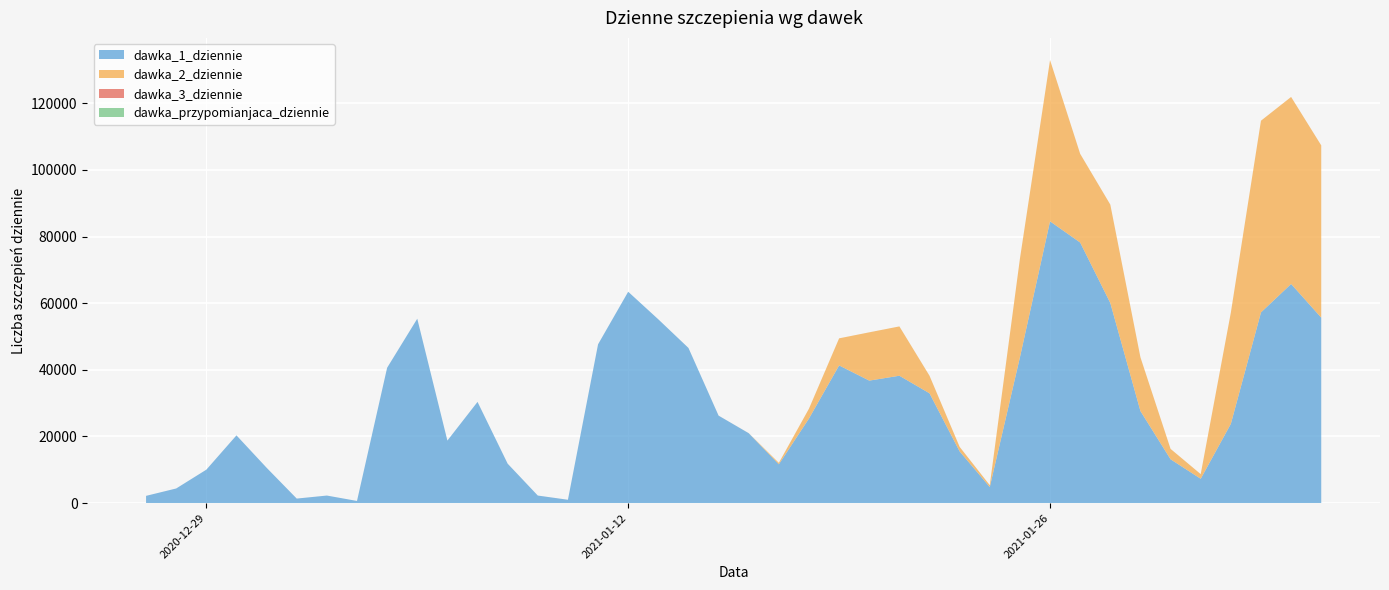

Reading left to right, transcribe all the data shown in this chart.

dawka_1_dziennie: 2020-12-27=2169	2020-12-28=4385	2020-12-29=10027	2020-12-30=20328	2020-12-31=10611	2021-01-01=1351	2021-01-02=2262	2021-01-03=640	2021-01-04=40620	2021-01-05=55343	2021-01-06=18761	2021-01-07=30374	2021-01-08=11830	2021-01-09=2263	2021-01-10=993	2021-01-11=47656	2021-01-12=63439	2021-01-13=55157	2021-01-14=46570	2021-01-15=26253	2021-01-16=20976	2021-01-17=11641	2021-01-18=25396	2021-01-19=41321	2021-01-20=36763	2021-01-21=38226	2021-01-22=32954	2021-01-23=15515	2021-01-24=4813	2021-01-25=43747	2021-01-26=84573	2021-01-27=78211	2021-01-28=60062	2021-01-29=27615	2021-01-30=13143	2021-01-31=7298	2021-02-01=23777	2021-02-02=57236	2021-02-03=65775	2021-02-04=55664
dawka_2_dziennie: 2020-12-27=0	2020-12-28=0	2020-12-29=0	2020-12-30=0	2020-12-31=0	2021-01-01=2	2021-01-02=0	2021-01-03=0	2021-01-04=2	2021-01-05=1	2021-01-06=0	2021-01-07=0	2021-01-08=0	2021-01-09=0	2021-01-10=2	2021-01-11=2	2021-01-12=0	2021-01-13=1	2021-01-14=3	2021-01-15=1	2021-01-16=17	2021-01-17=435	2021-01-18=2952	2021-01-19=8131	2021-01-20=14493	2021-01-21=14808	2021-01-22=5271	2021-01-23=1362	2021-01-24=557	2021-01-25=29580	2021-01-26=48419	2021-01-27=26628	2021-01-28=29536	2021-01-29=16142	2021-01-30=3124	2021-01-31=1397	2021-02-01=33400	2021-02-02=57548	2021-02-03=56137	2021-02-04=51710
dawka_3_dziennie: 2020-12-27=0	2020-12-28=0	2020-12-29=0	2020-12-30=0	2020-12-31=1	2021-01-01=0	2021-01-02=0	2021-01-03=0	2021-01-04=0	2021-01-05=0	2021-01-06=0	2021-01-07=0	2021-01-08=0	2021-01-09=0	2021-01-10=1	2021-01-11=0	2021-01-12=0	2021-01-13=0	2021-01-14=0	2021-01-15=0	2021-01-16=0	2021-01-17=0	2021-01-18=2	2021-01-19=0	2021-01-20=1	2021-01-21=0	2021-01-22=0	2021-01-23=0	2021-01-24=0	2021-01-25=0	2021-01-26=1	2021-01-27=0	2021-01-28=0	2021-01-29=0	2021-01-30=0	2021-01-31=0	2021-02-01=0	2021-02-02=0	2021-02-03=0	2021-02-04=0
dawka_przypomianjaca_dziennie: 2020-12-27=0	2020-12-28=0	2020-12-29=0	2020-12-30=0	2020-12-31=0	2021-01-01=0	2021-01-02=0	2021-01-03=0	2021-01-04=0	2021-01-05=0	2021-01-06=0	2021-01-07=0	2021-01-08=0	2021-01-09=0	2021-01-10=0	2021-01-11=0	2021-01-12=0	2021-01-13=0	2021-01-14=0	2021-01-15=0	2021-01-16=0	2021-01-17=0	2021-01-18=0	2021-01-19=0	2021-01-20=0	2021-01-21=0	2021-01-22=0	2021-01-23=0	2021-01-24=0	2021-01-25=0	2021-01-26=0	2021-01-27=0	2021-01-28=0	2021-01-29=0	2021-01-30=0	2021-01-31=0	2021-02-01=0	2021-02-02=0	2021-02-03=0	2021-02-04=0